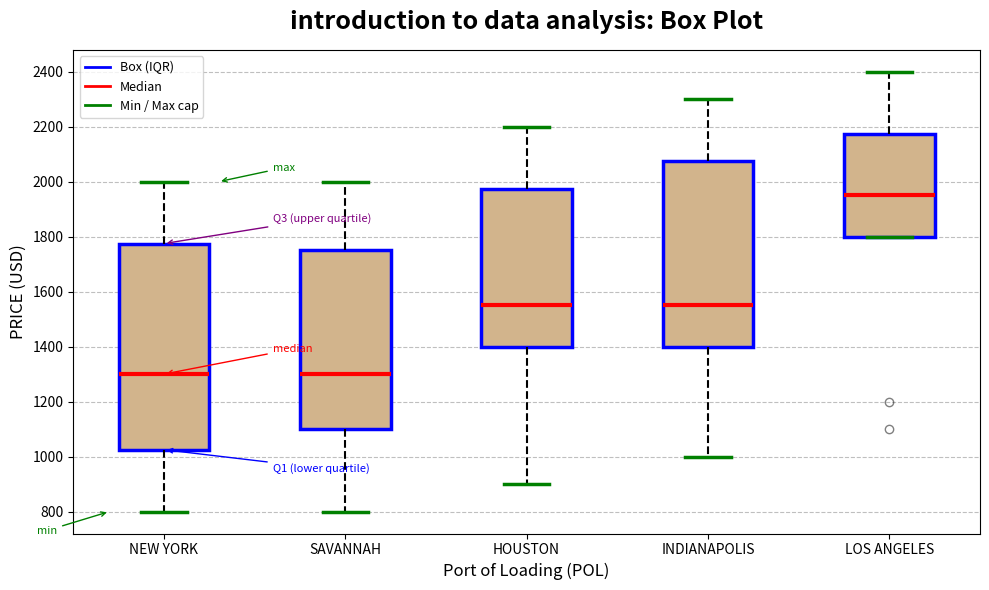

Where is the lower edge of the box for INDIANAPOLIS on the y-axis? The values are not printed on the chart, so give them approximately, as read against the axis.

1400